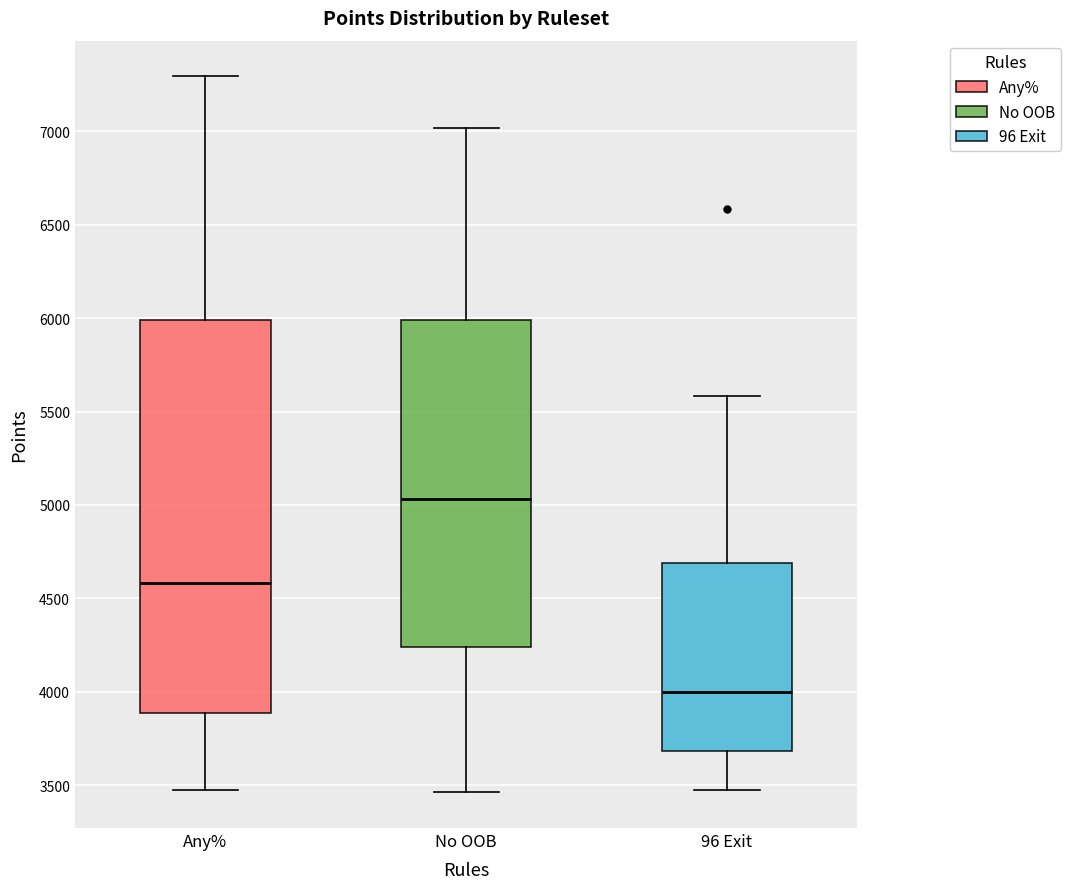

Reading left to right, transcribe this box plot: for each box, give where its median line is, the range the box spans, and where its two whiskers end, as read against the y-axis. The values are not printed on the chart, so give them approximately, as read against the axis.

Any%: median 4600, box 3900 to 6000, whiskers 3500 to 7300
No OOB: median 5050, box 4250 to 6000, whiskers 3450 to 7000
96 Exit: median 4000, box 3700 to 4700, whiskers 3450 to 5600